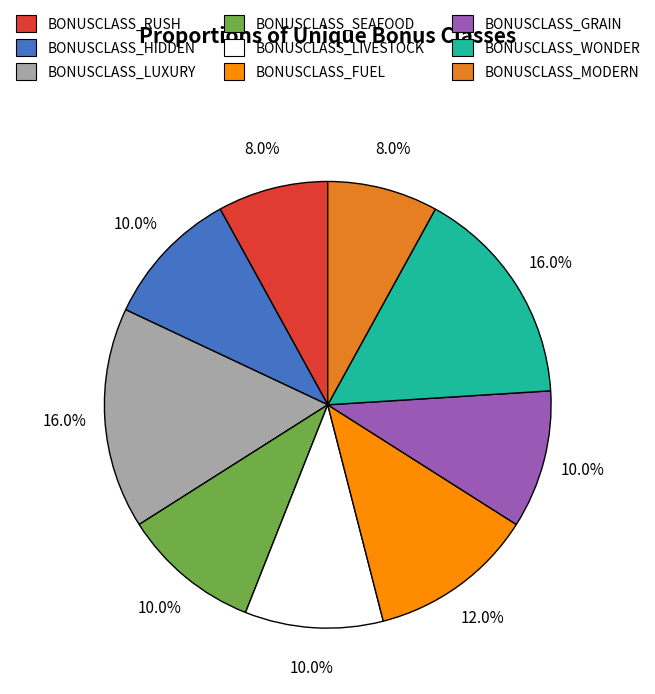

What is the total percentage of BONUSCLASS_WONDER and BONUSCLASS_FUEL?

28.0%